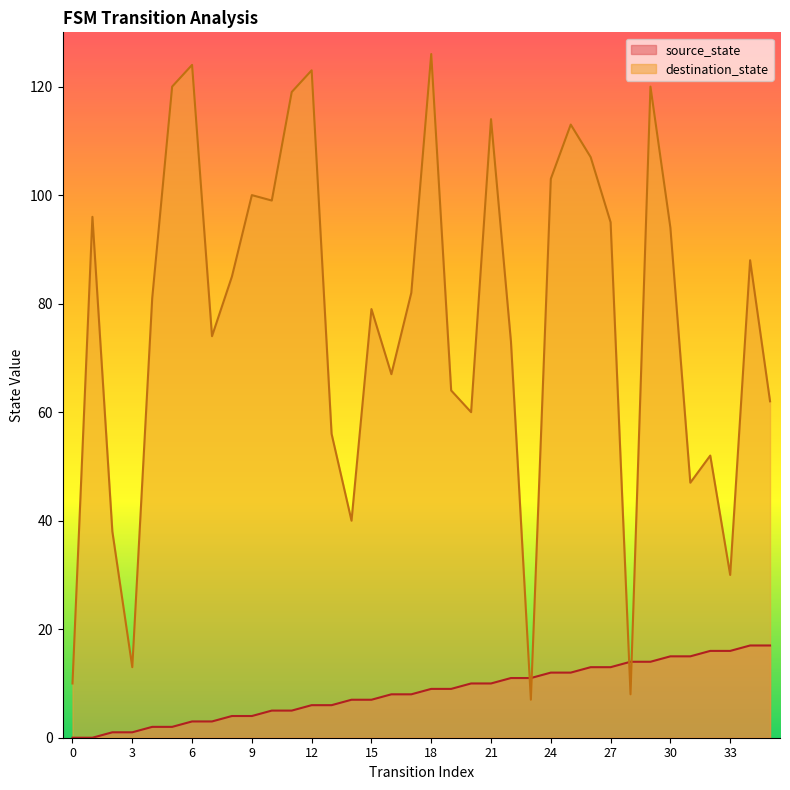

At which category does destination_state reach its first local peak?

1